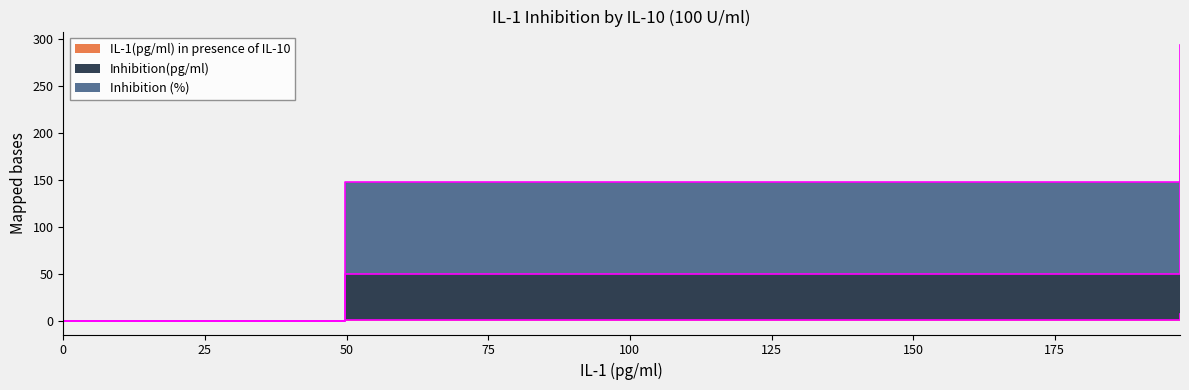

What position from the left is 0?

1